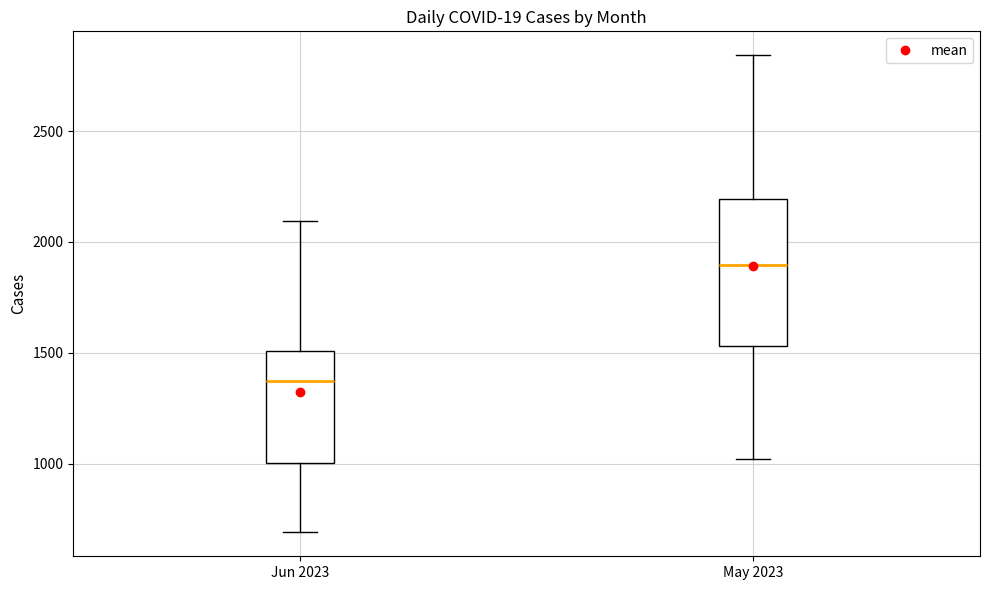

Reading left to right, read every box against the y-axis: the position of its median line, the range the box covers, and the ends of its whiskers. The values are not printed on the chart, so give them approximately, as read against the axis.

Jun 2023: median 1350, box 1000 to 1500, whiskers 700 to 2100
May 2023: median 1900, box 1550 to 2200, whiskers 1000 to 2850